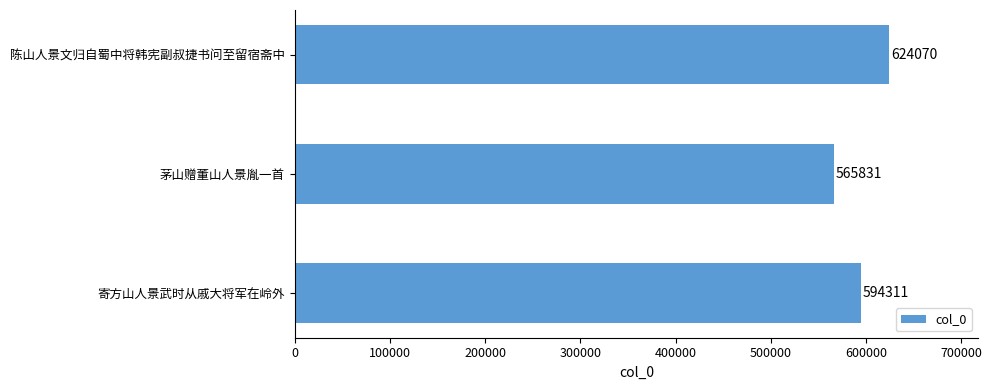

Are the bars horizontal?

Yes